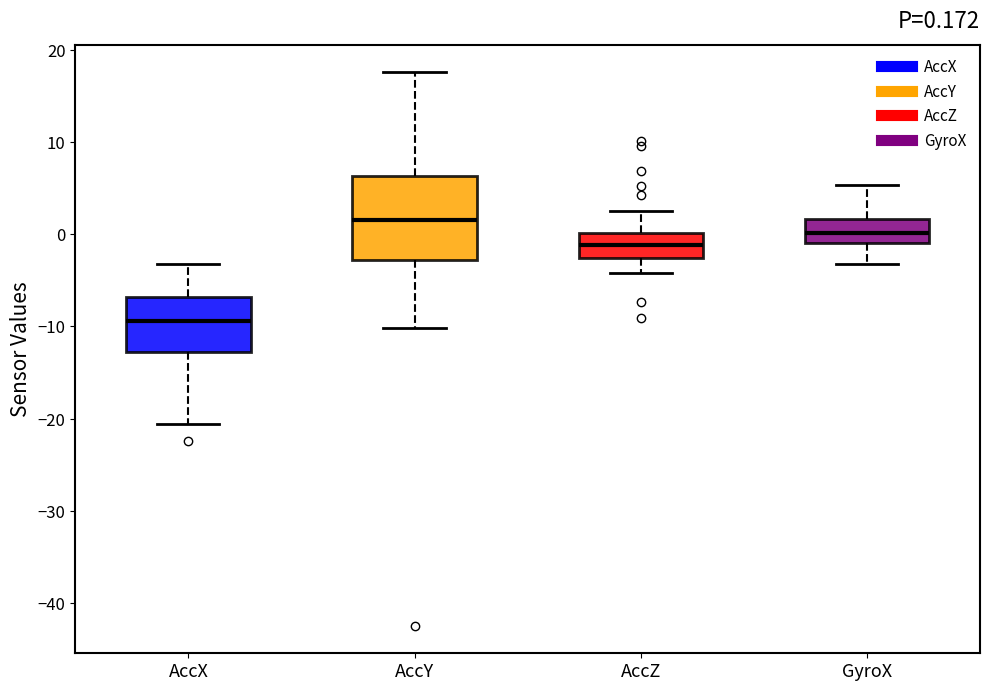

Which box's median line is the lowest?

AccX